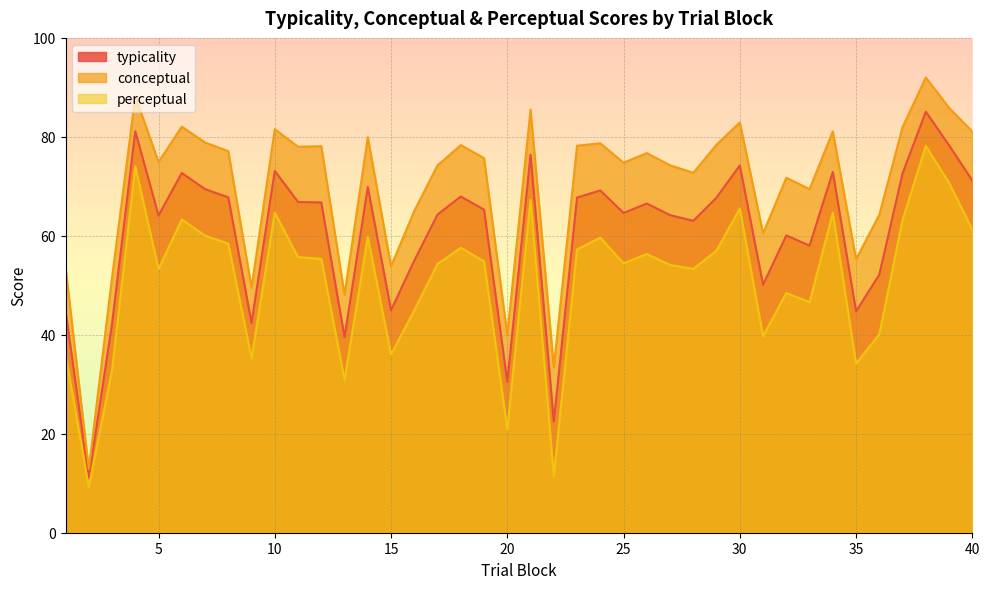

Rank the categories by typicality value from lowest to highest.

2, 22, 20, 13, 3, 9, 35, 1, 15, 31, 36, 16, 33, 32, 28, 5, 27, 17, 25, 19, 26, 12, 11, 23, 29, 8, 18, 24, 7, 14, 40, 37, 6, 34, 10, 30, 21, 39, 4, 38